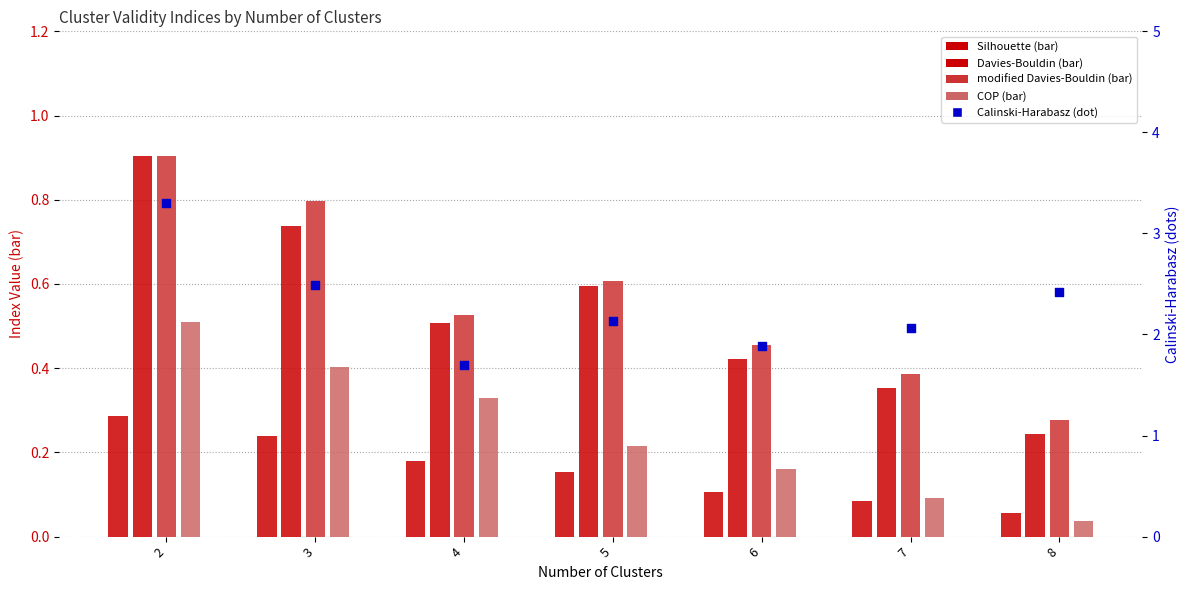

At which category is the sum across all series the highest?

2